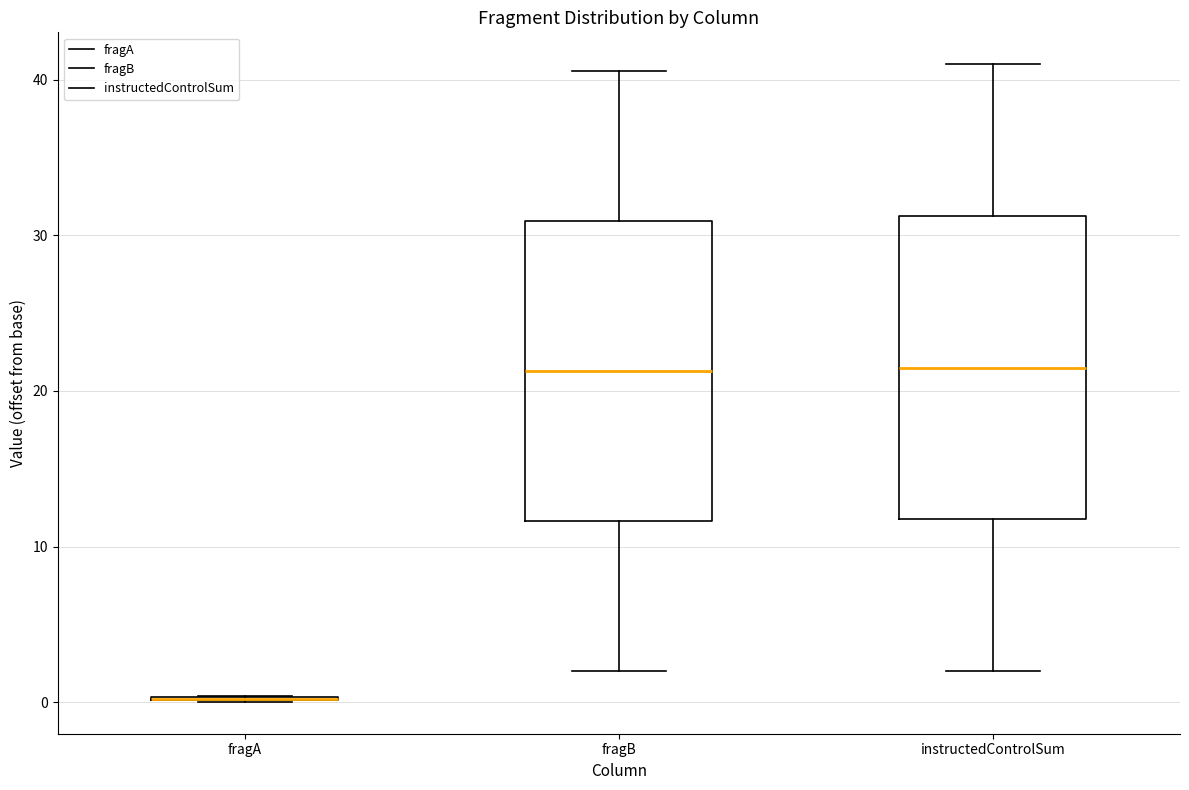

Reading left to right, transcribe this box plot: for each box, give where its median line is, the range the box spans, and where its two whiskers end, as read against the y-axis. The values are not printed on the chart, so give them approximately, as read against the axis.

fragA: box collapsed to a line at 0, whiskers 0 to 0
fragB: median 21, box 12 to 31, whiskers 2 to 41
instructedControlSum: median 22, box 12 to 31, whiskers 2 to 41